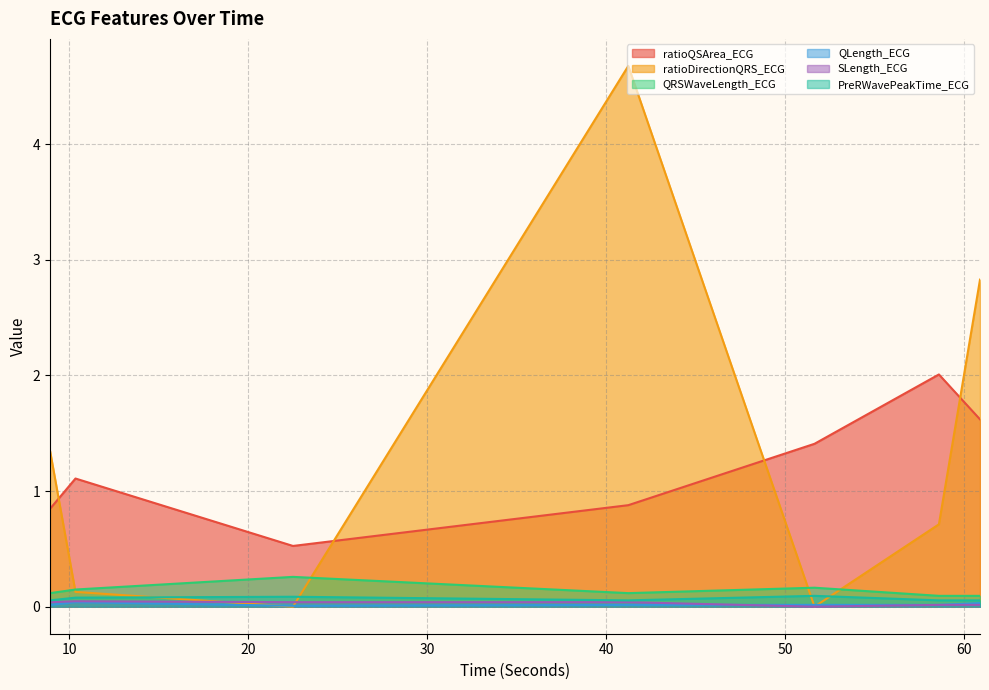

What position from the right is 22.4921875?

5